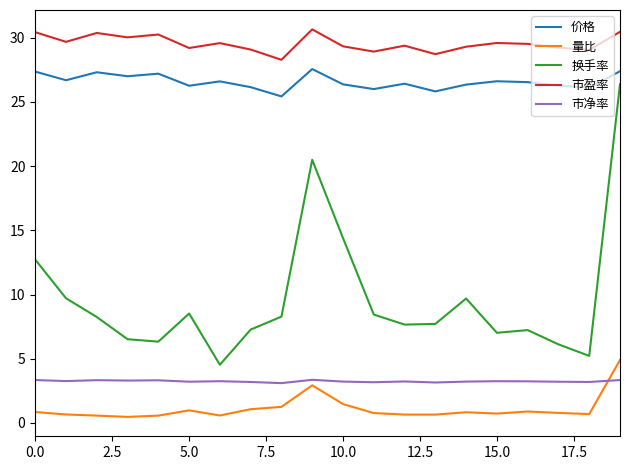

True or false: 价格 and 量比 intersect in this chart.

False